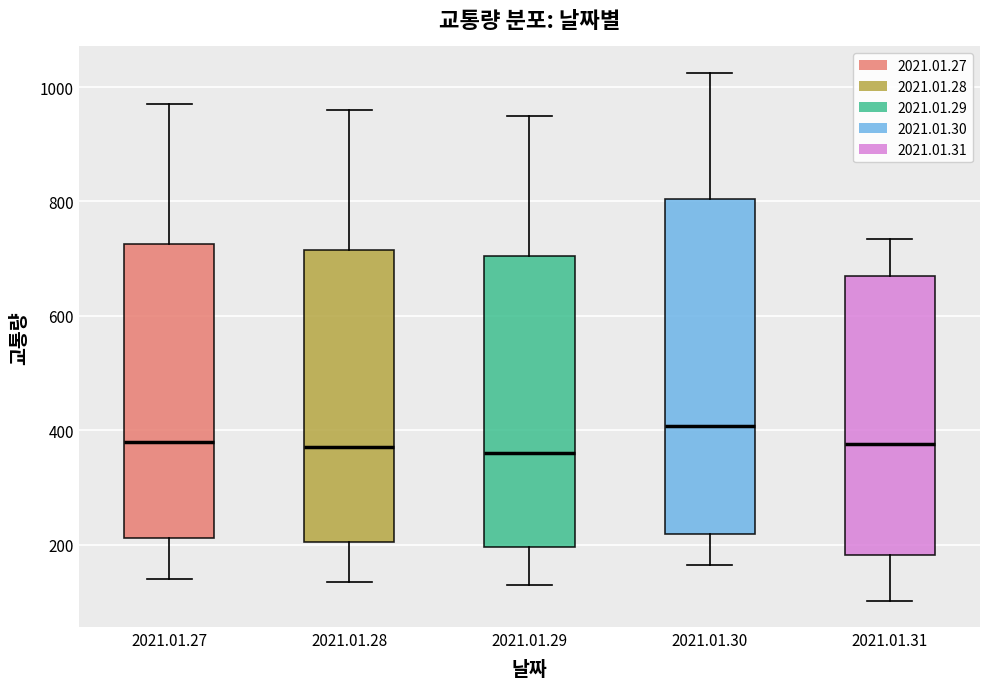

Which box is the tallest, from its lower edge to its upper edge?

2021.01.30